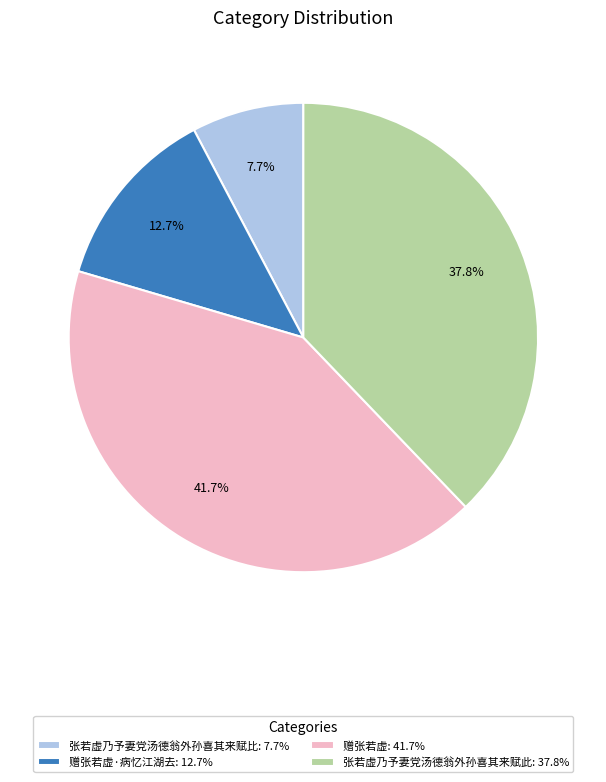

Which slice is the largest?

赠张若虚: 41.7%